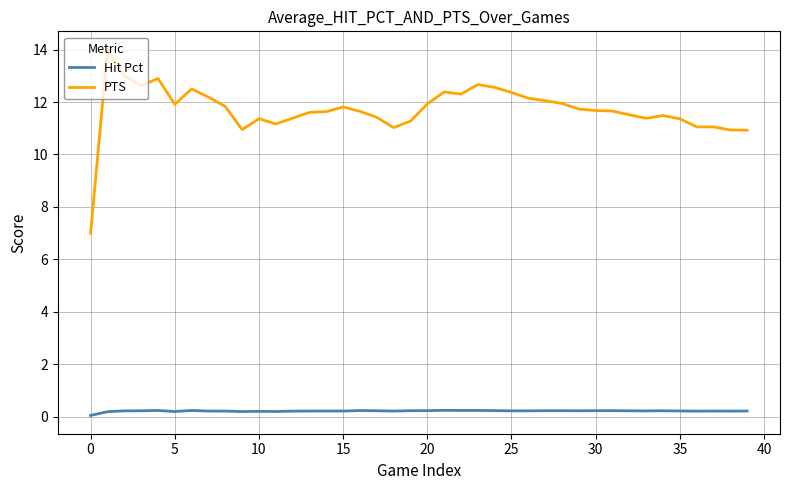

Count the Hit Pct values in the range 0 to 1.

40